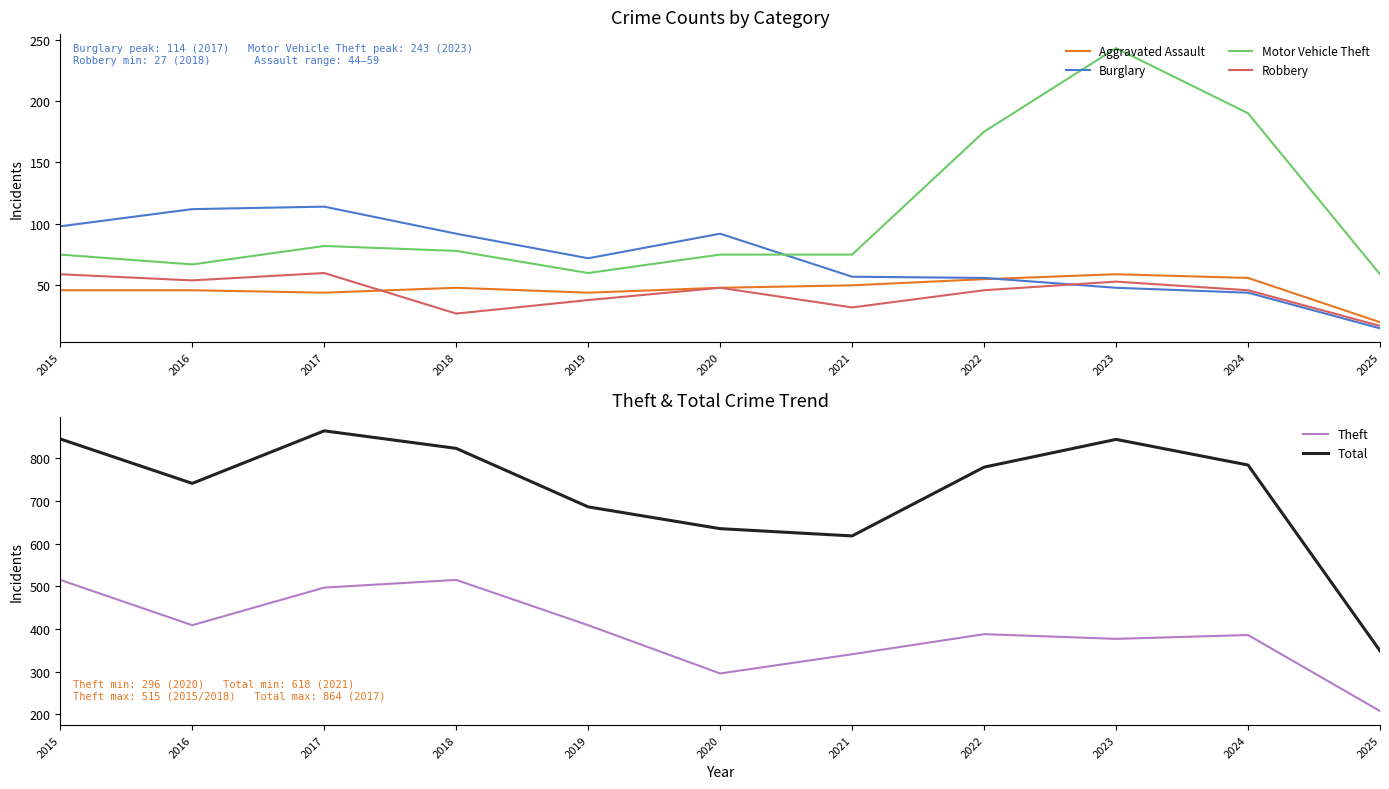

At which category does Theft reach its first local peak?

2018